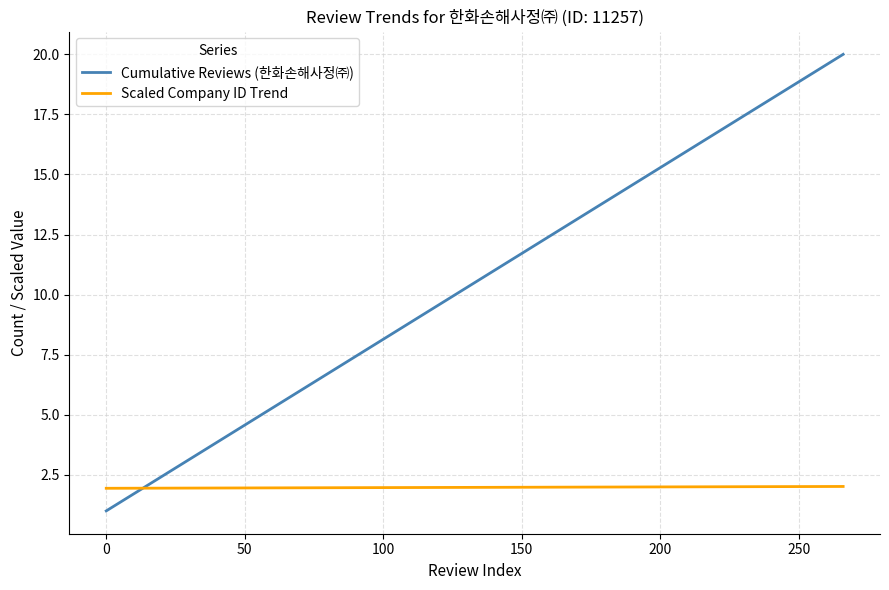

What is the maximum value for Cumulative Reviews (한화손해사정㈜)?

20.0